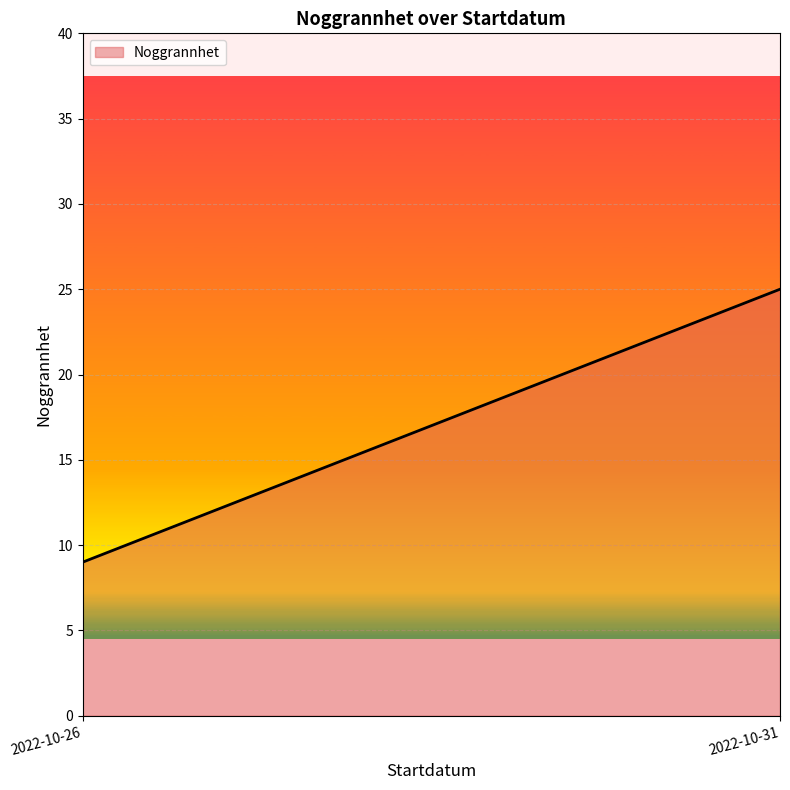

The value at 2022-10-26 is 16. True or false?

False